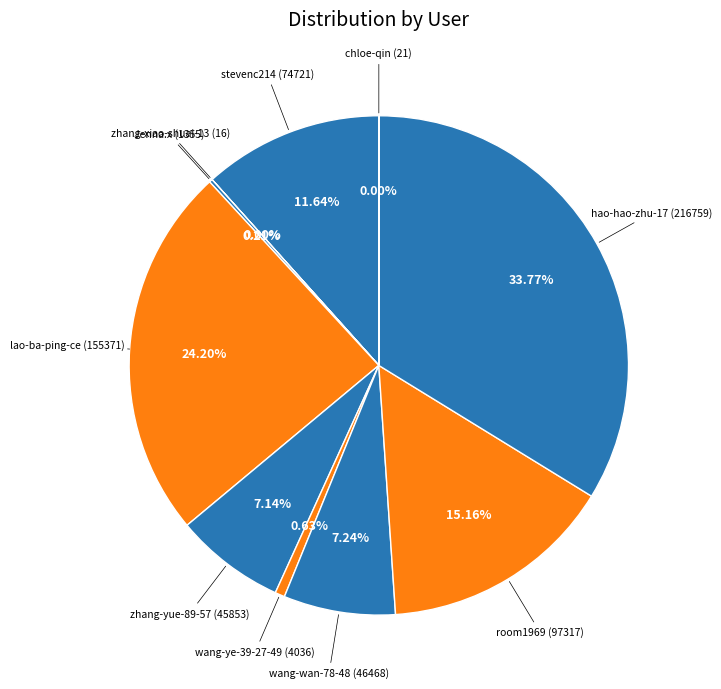

Is it true that zhang-yue-89-57 is 7% of the pie?

True